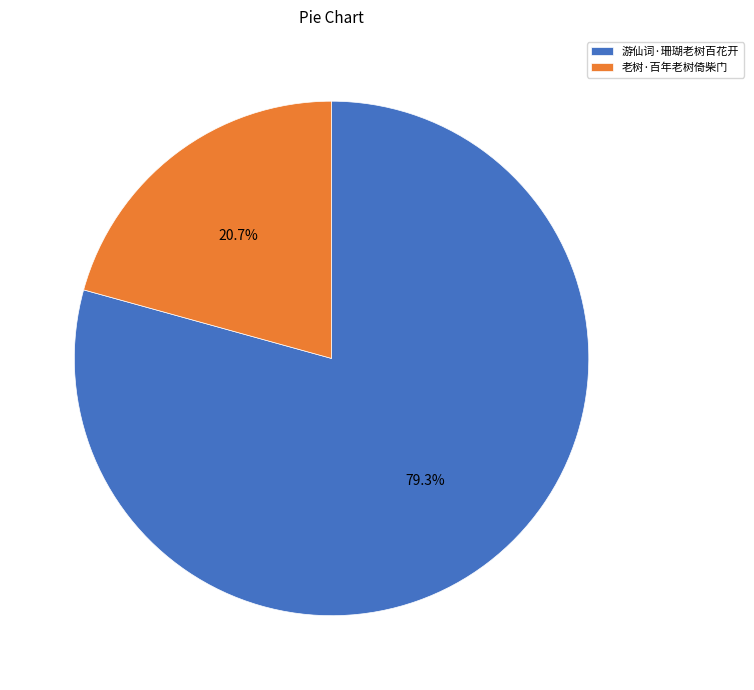

To the nearest percent, what is the difference between the 老树·百年老树倚柴门 and 游仙词·珊瑚老树百花开 slice percentages?

59%